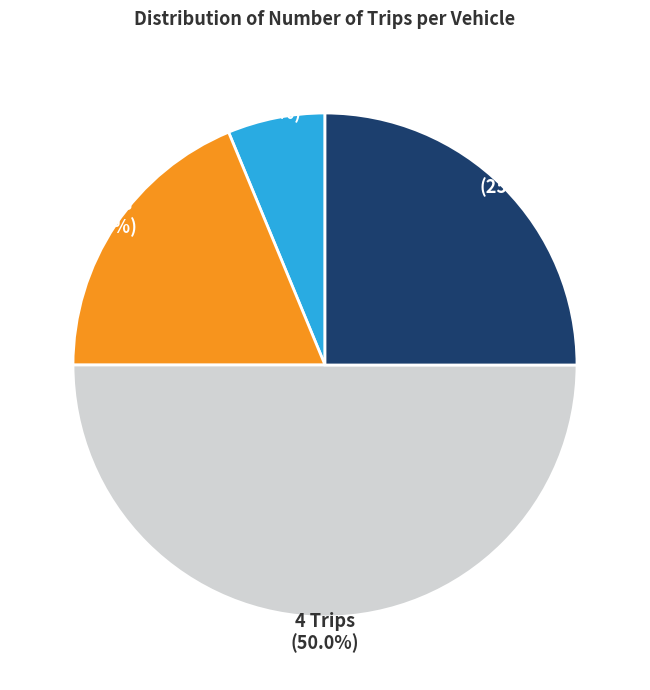

How many slices are in this pie chart?

4